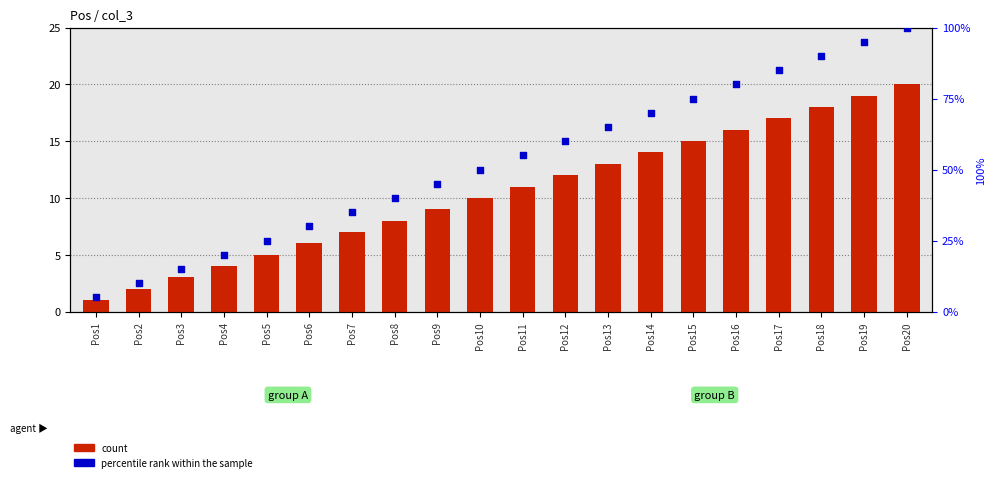

Which series has the largest Y range (max minus min)?

percentile rank within the sample